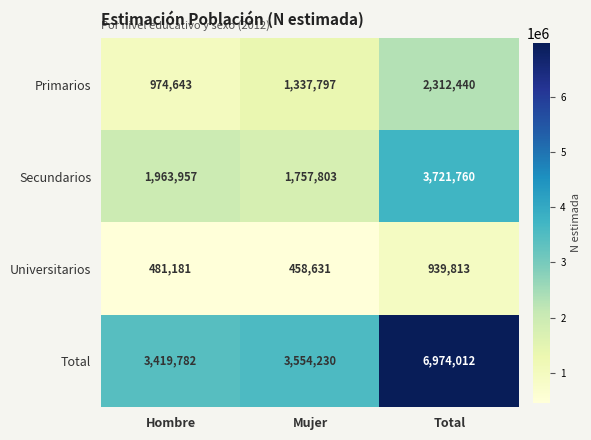

What is the average value of the Universitarios series?

626542